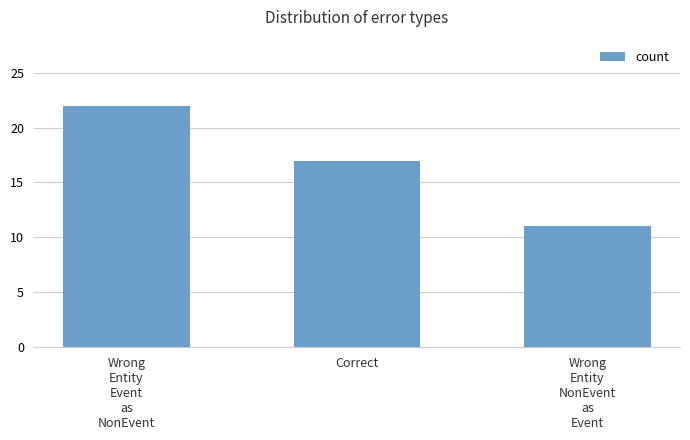

How many data points are less than 17?

1